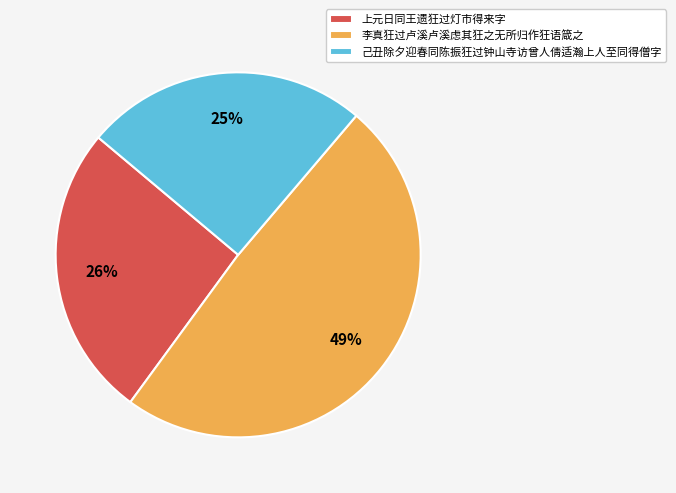

Which slice is the largest?

李真狂过卢溪卢溪虑其狂之无所归作狂语箴之